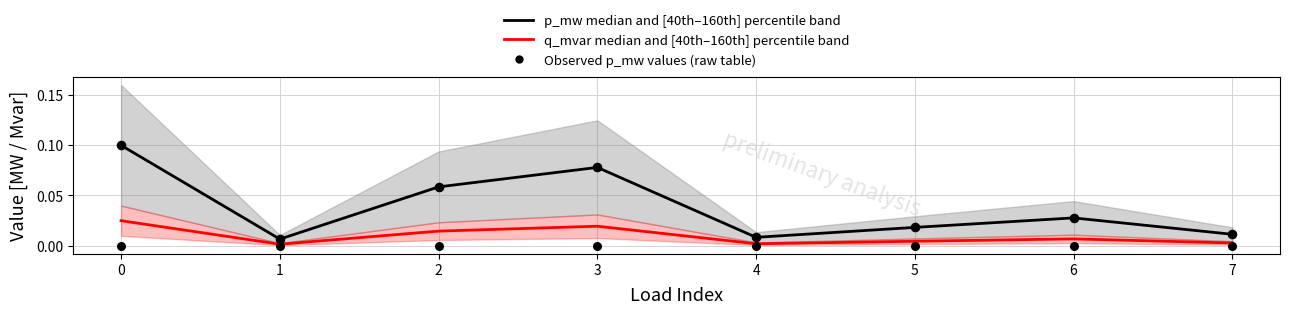

Which series has the largest total across all categories?

p_mw (Active Power)